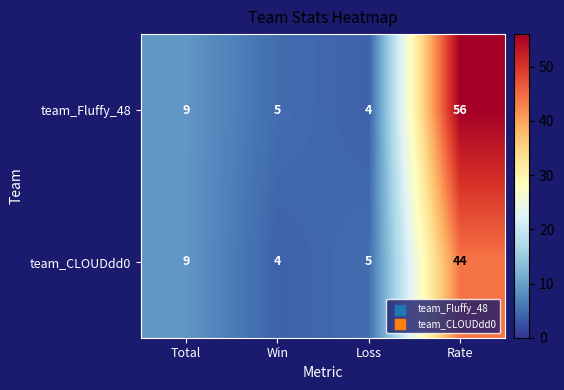

Reading right to left, what are all the values shown in this chart?

team_Fluffy_48: 56	4	5	9
team_CLOUDdd0: 44	5	4	9